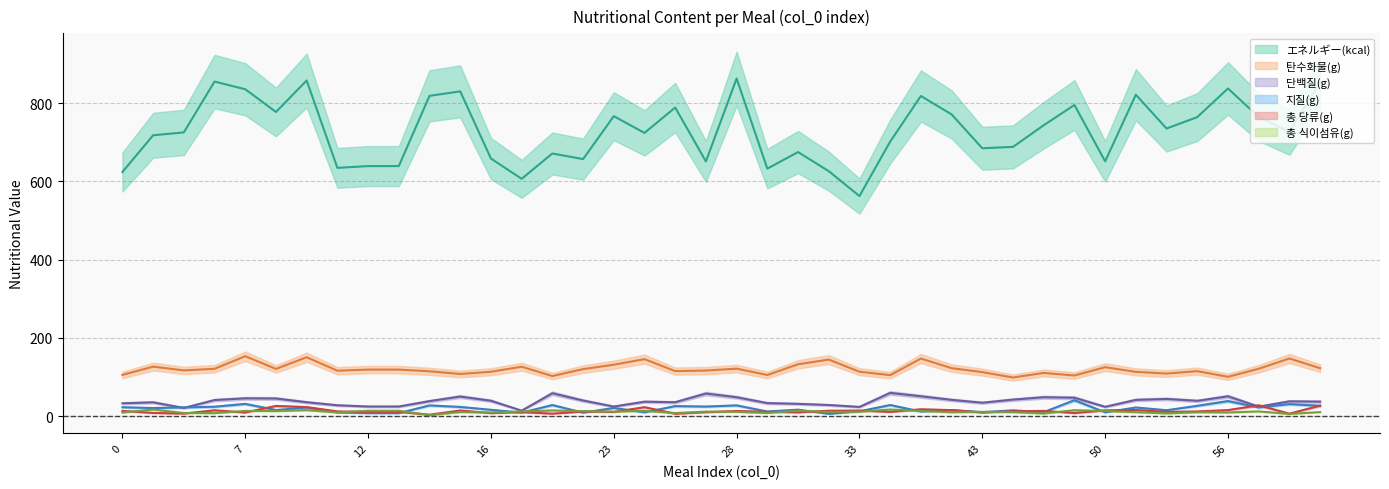

Does the chart have visible grid lines?

Yes